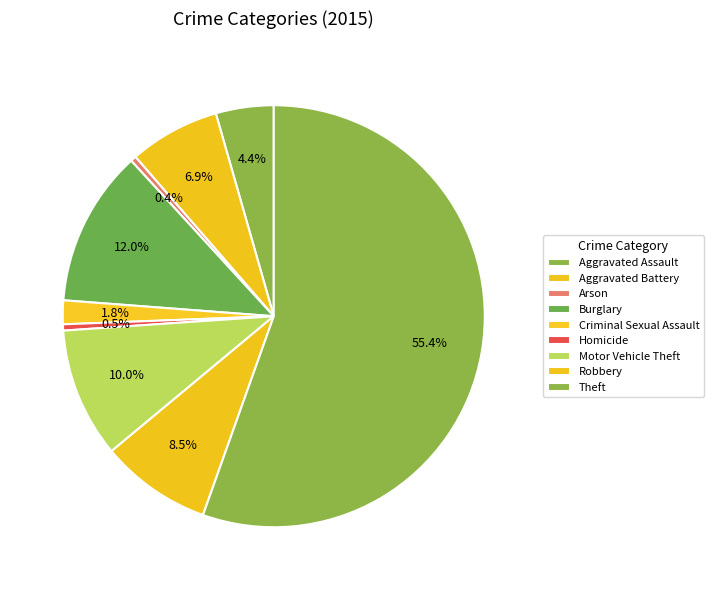

Count the number of slices in the pie.

9